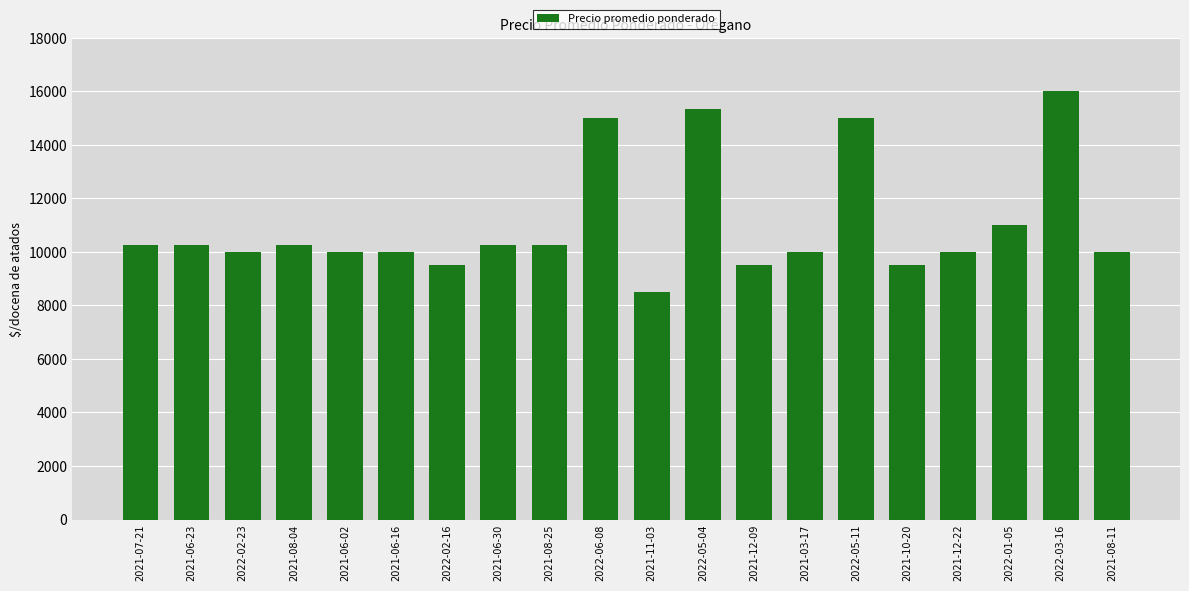

Approximately how many times larger is the value at 2021-10-20 compared to 2021-08-04?

0.9